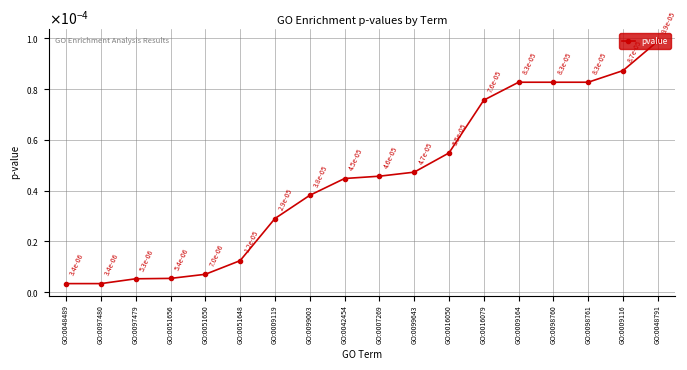

The value at GO:0098760 is 0.0. True or false?

True